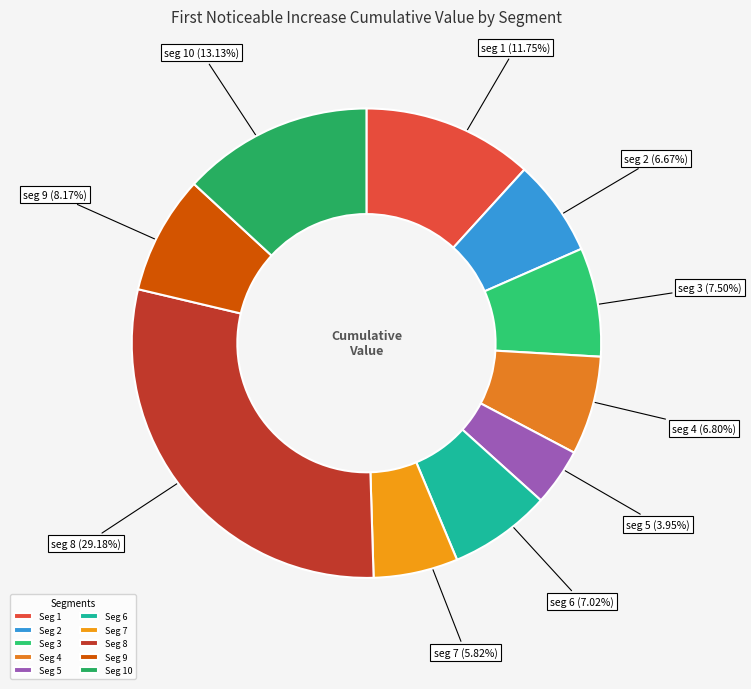

Which slice is the smallest?

Seg 5